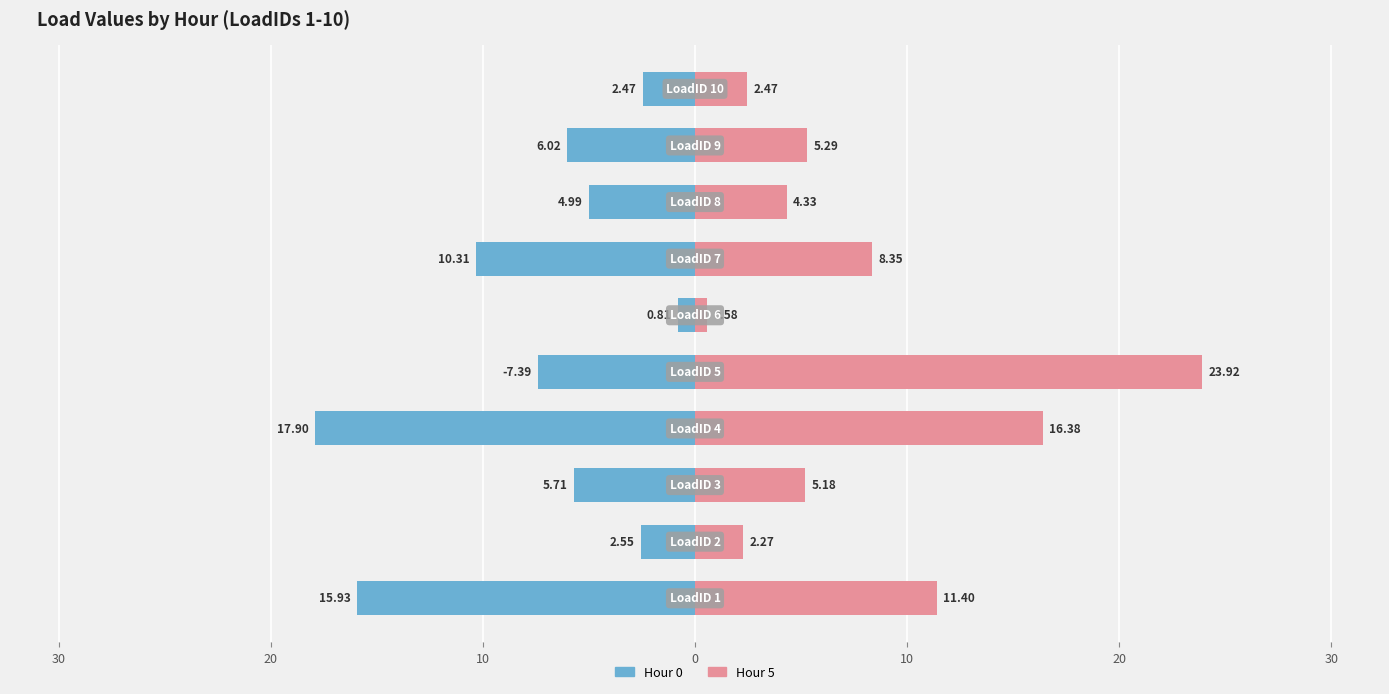

Which series has the largest total across all categories?

Hour 5